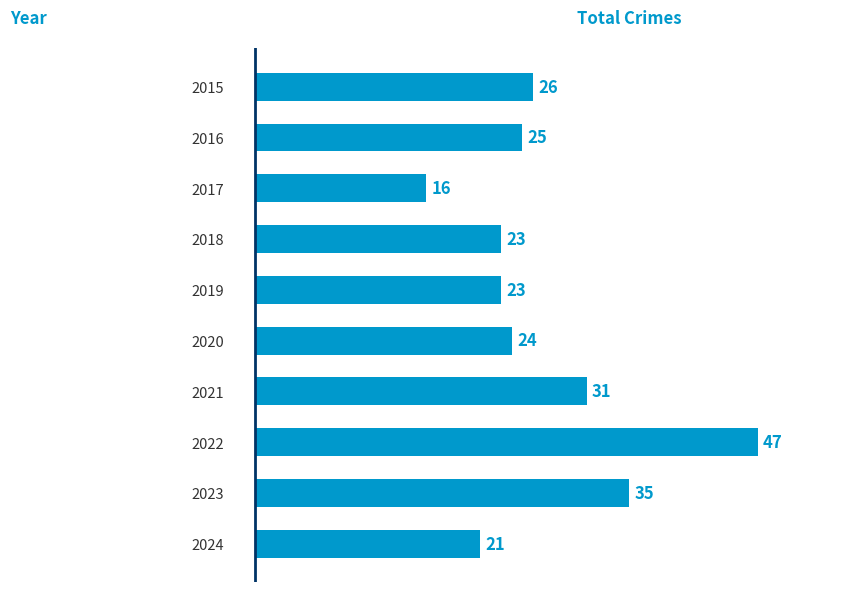

Reading top to bottom, transcribe all the data shown in this chart.

2015=26	2016=25	2017=16	2018=23	2019=23	2020=24	2021=31	2022=47	2023=35	2024=21